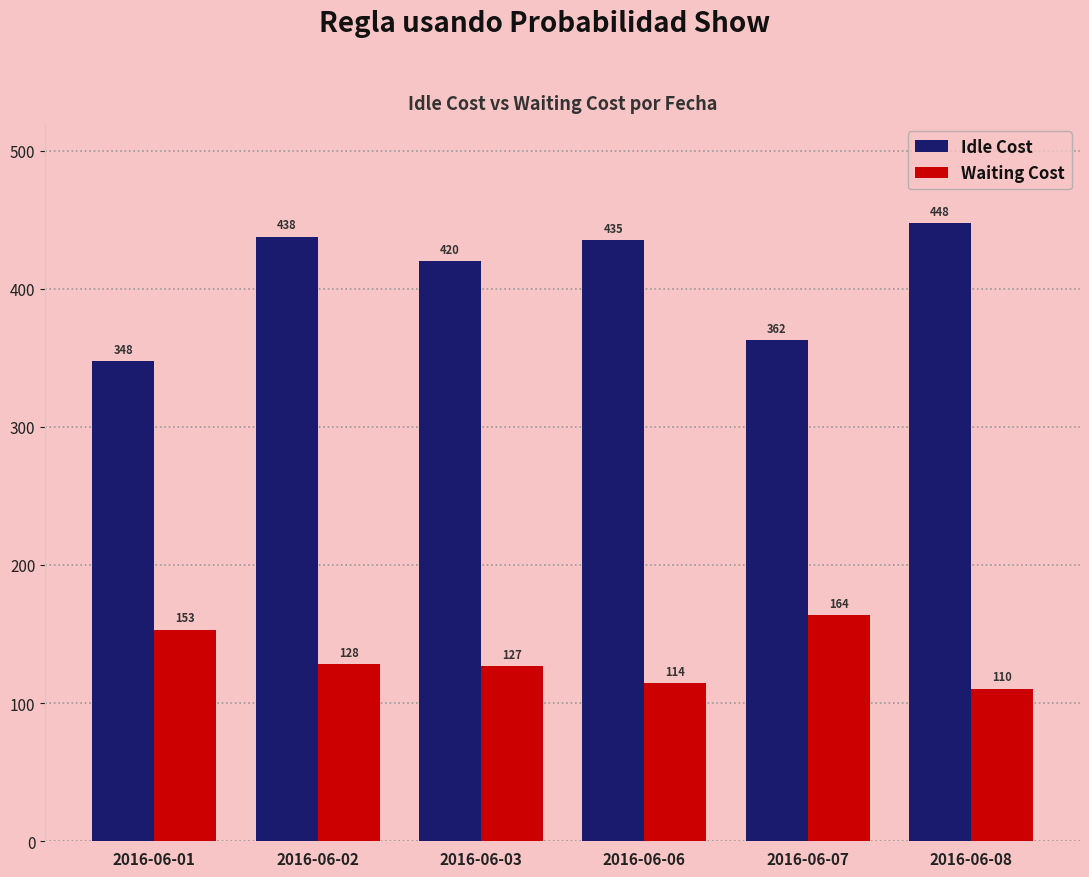

What is the sum of the Waiting Cost values at 2016-06-06 and 2016-06-08?

224.5